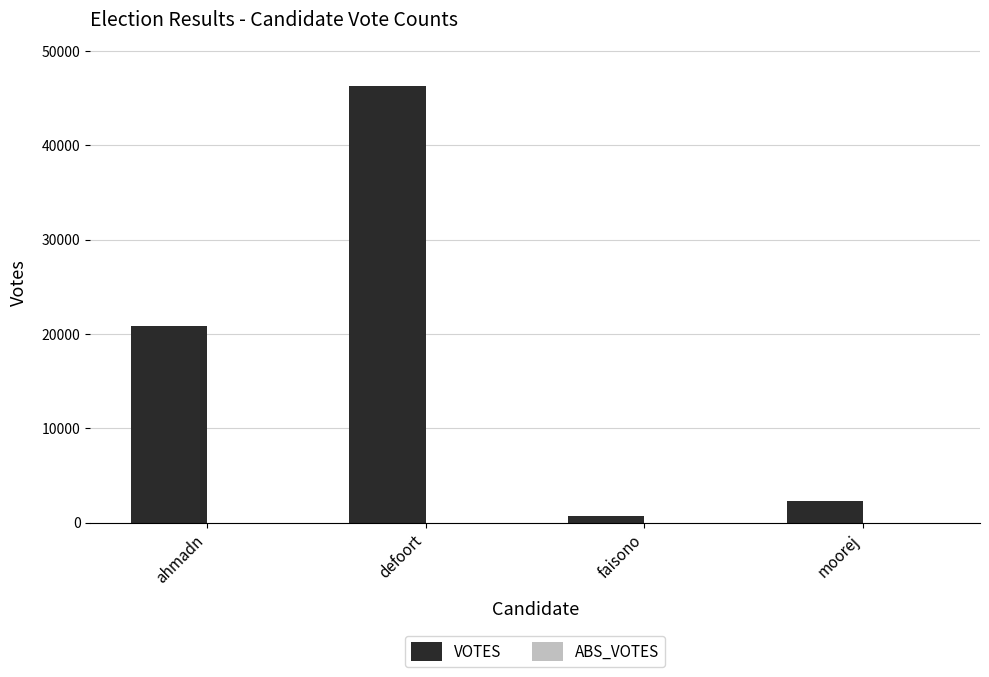

What value does the data have at ahmadn?

20815